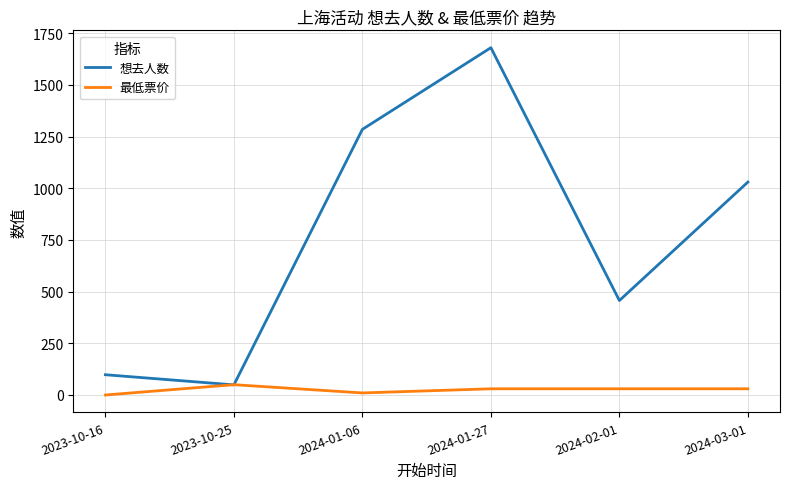

List the series in order of their peak value, lowest first.

最低票价, 想去人数